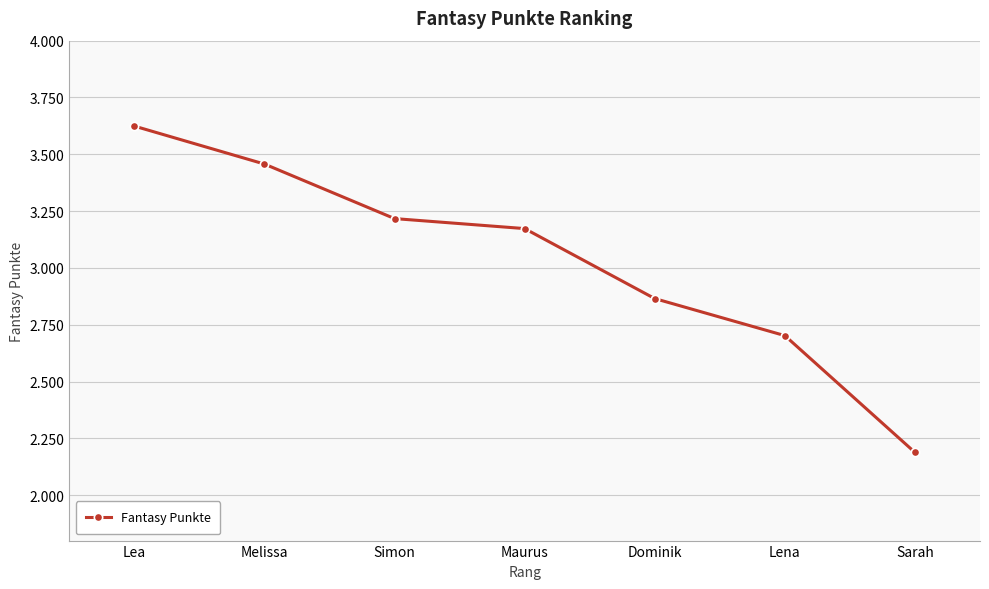

Is this an area chart (filled region under the line)?

No